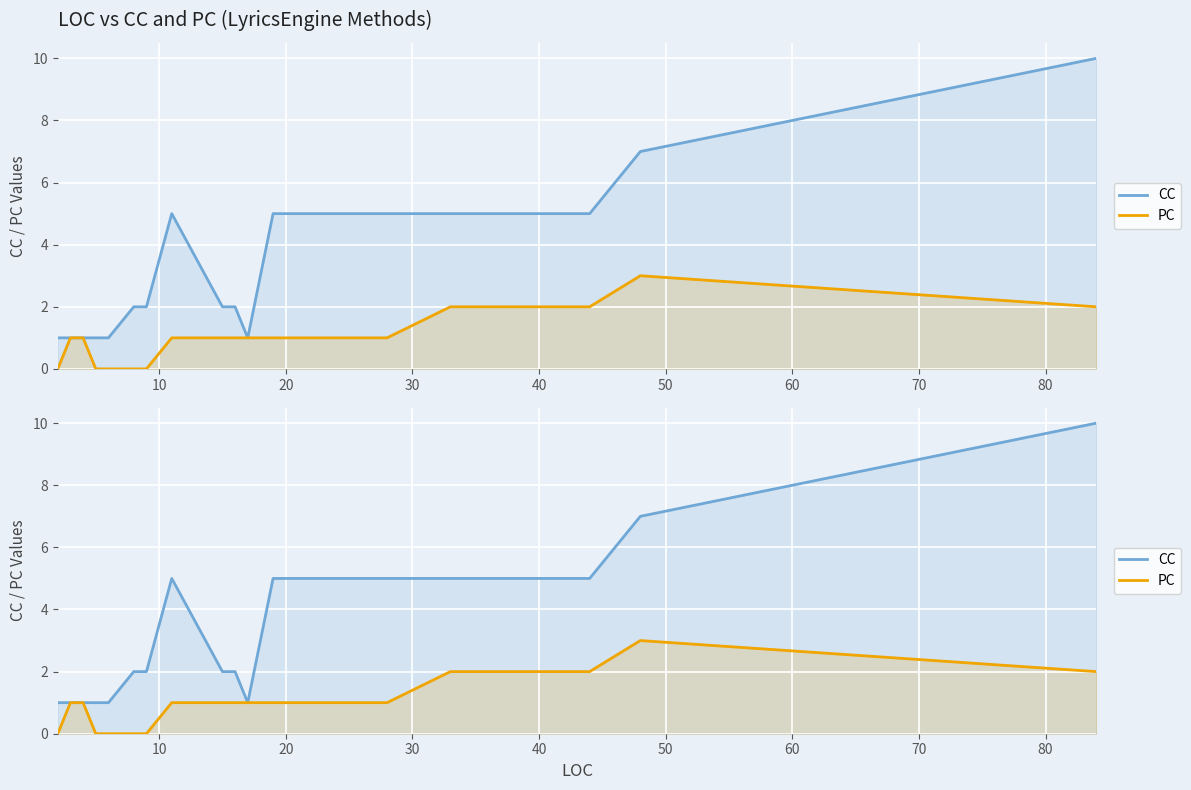

Reading left to right, extract all data points from this chart.

CC: 1	1	1	1	1	2	2	5	2	2	1	5	5	5	5	7	10
PC: 0	1	1	0	0	0	0	1	1	1	1	1	1	2	2	3	2